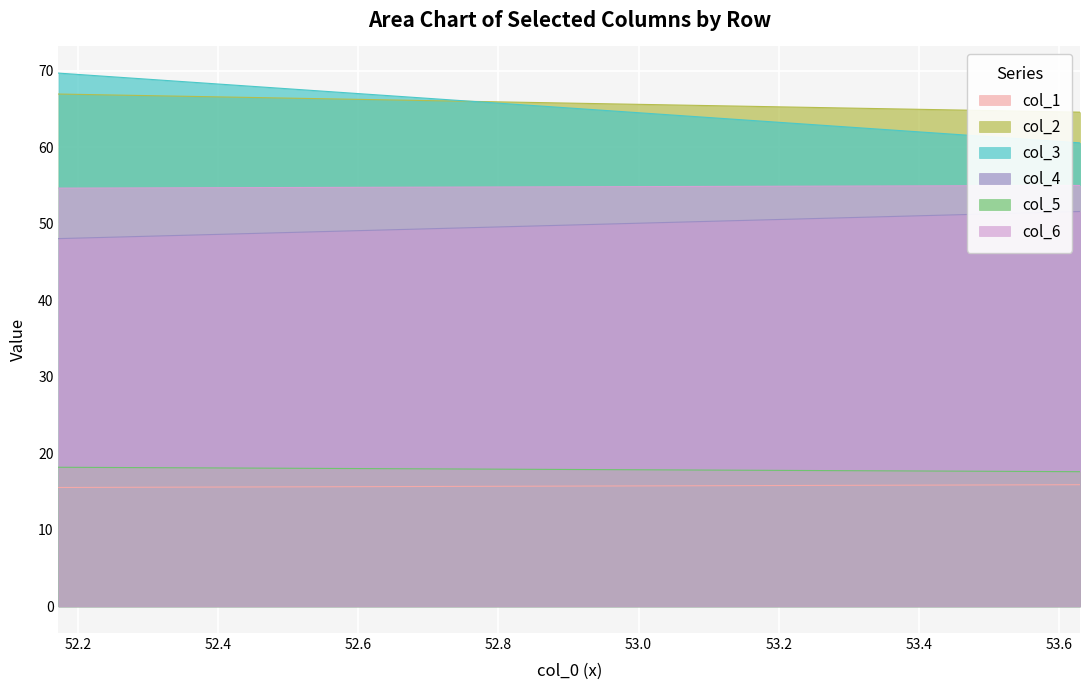

Count the col_2 values in the range 64 to 66.

1